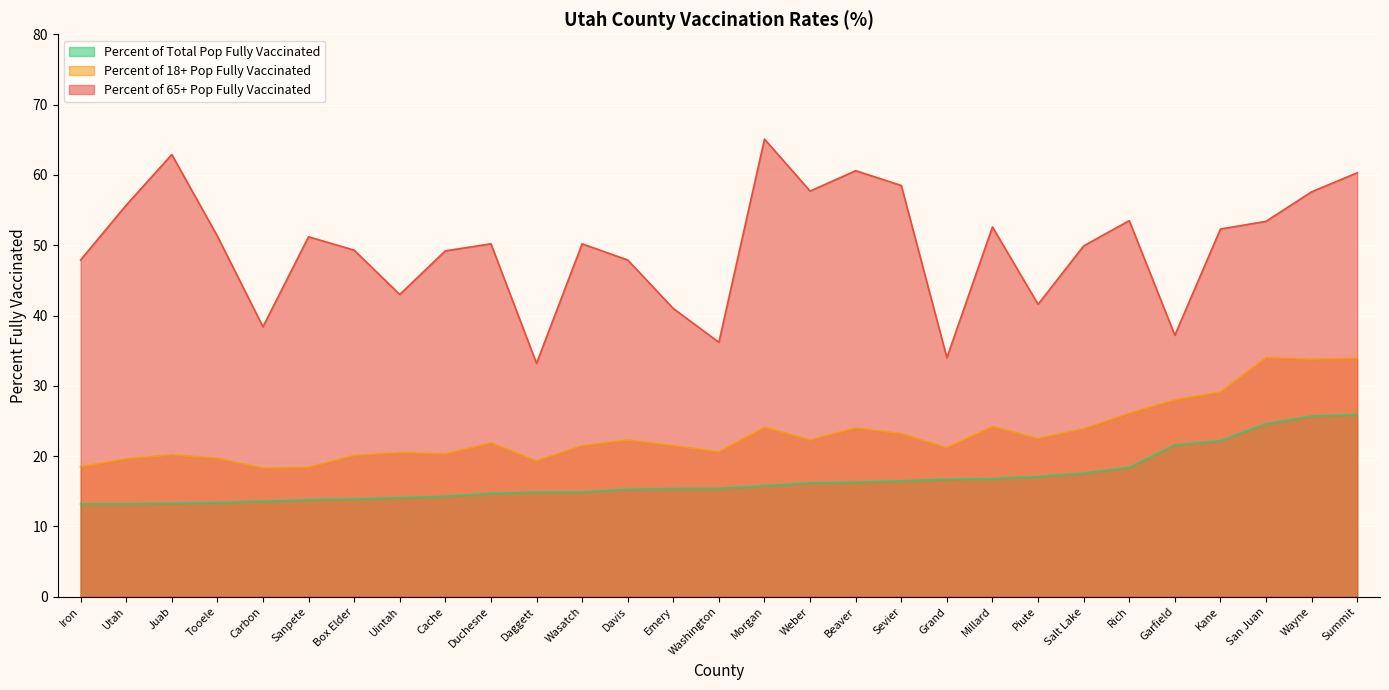

What is the difference between the maximum and minimum values in the Percent of Total Pop Fully Vaccinated series?

12.7